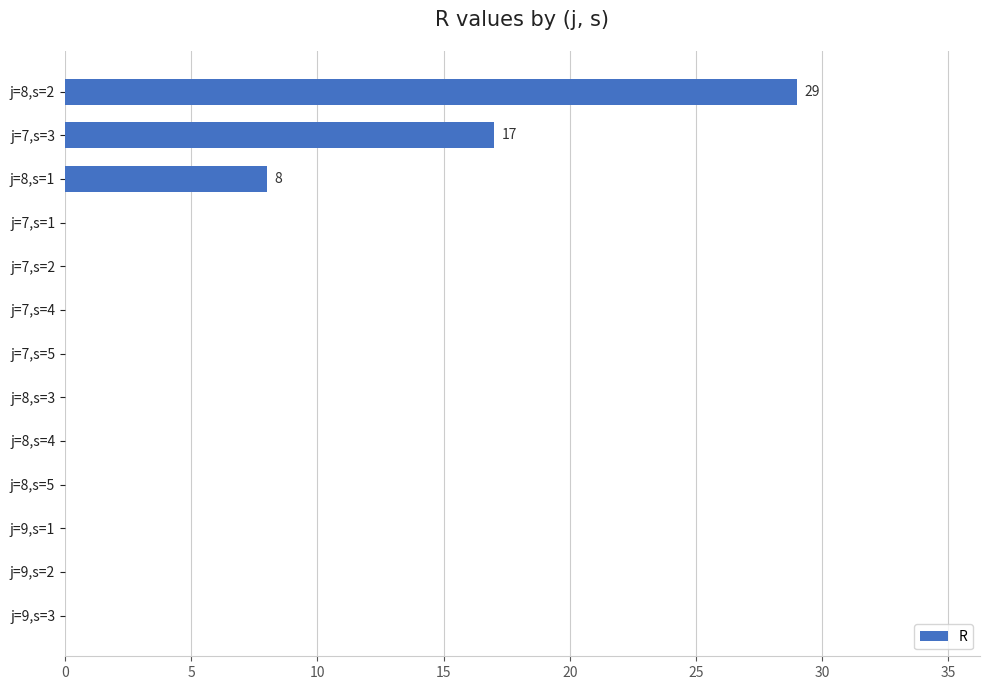

At which label is the value closest to 14?

j=7,s=3